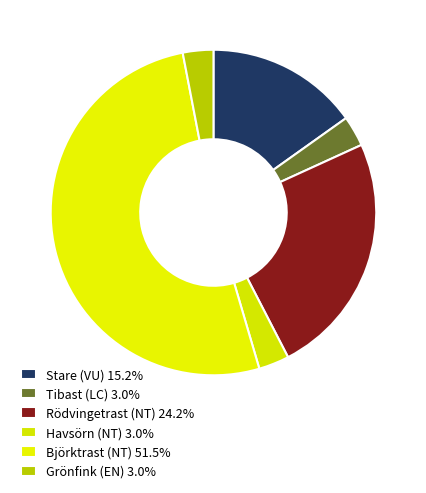

Does any single category account for the majority?

Yes